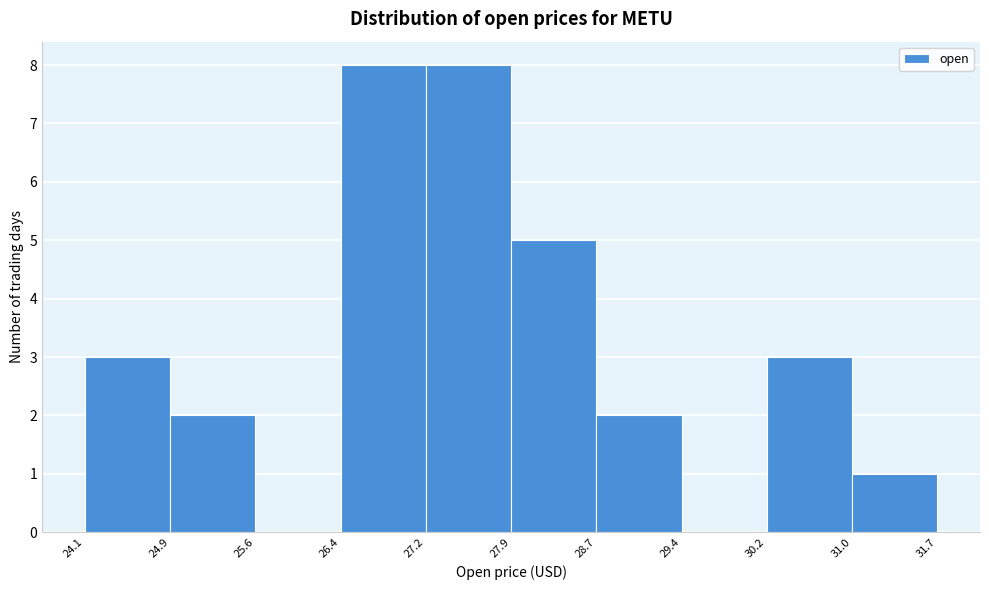

Reading left to right, list every bar in this chart as the range it spans on the x-axis followed by its height. The values are not printed on the chart, so give them approximately, as read against the axis.

24.1 to 24.9: 3
24.9 to 25.6: 2
25.6 to 26.4: 0
26.4 to 27.2: 8
27.2 to 27.9: 8
27.9 to 28.7: 5
28.7 to 29.4: 2
29.4 to 30.2: 0
30.2 to 31.0: 3
31.0 to 31.7: 1